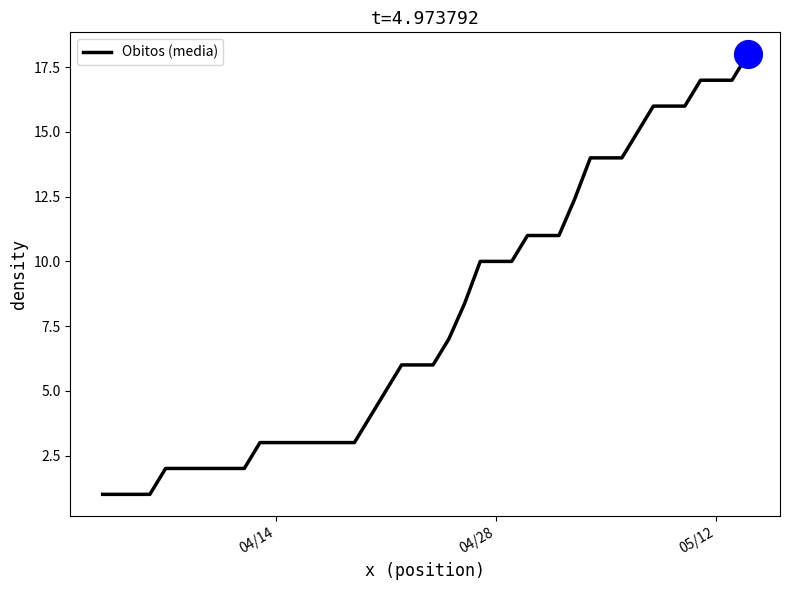

What is the minimum value shown in the chart?

1.0